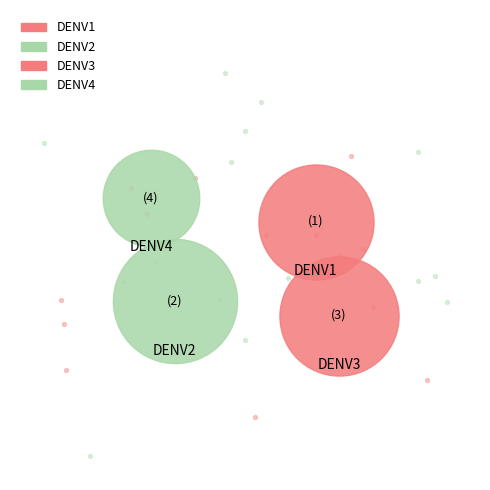

Is it true that DENV1 is 25% of the pie?

True